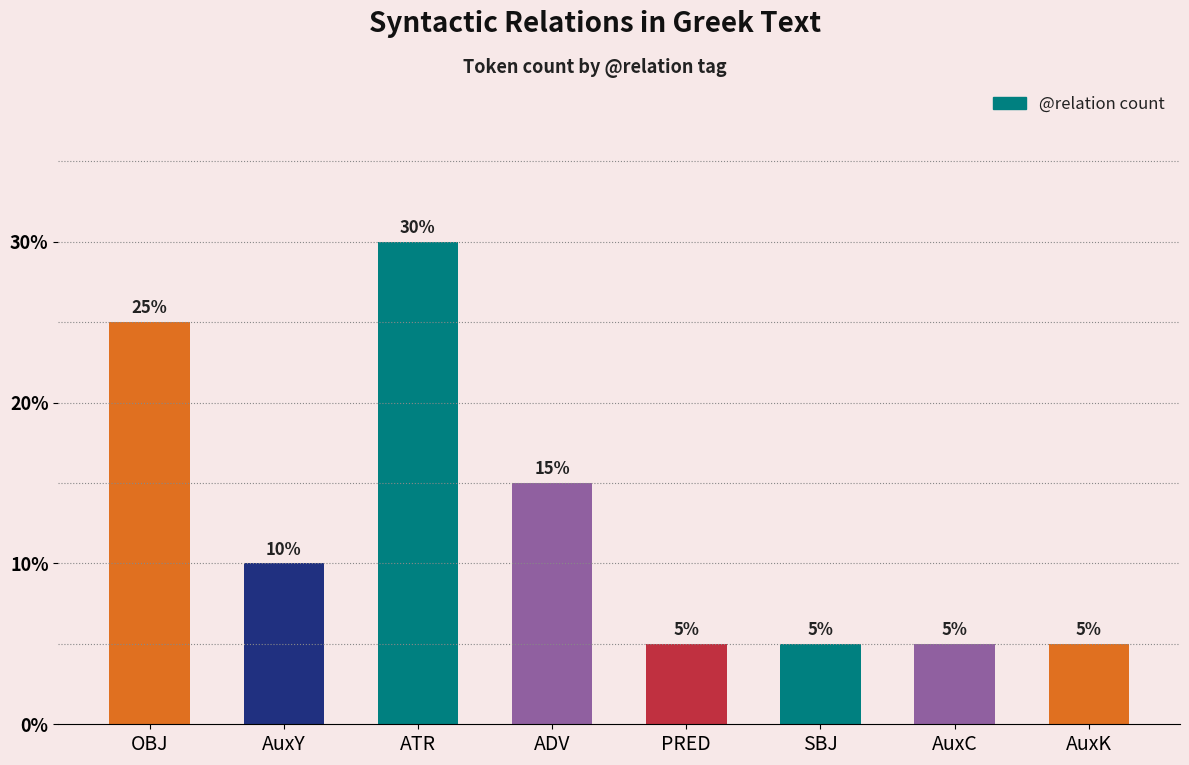

Between ATR and AuxY, which is larger?

ATR